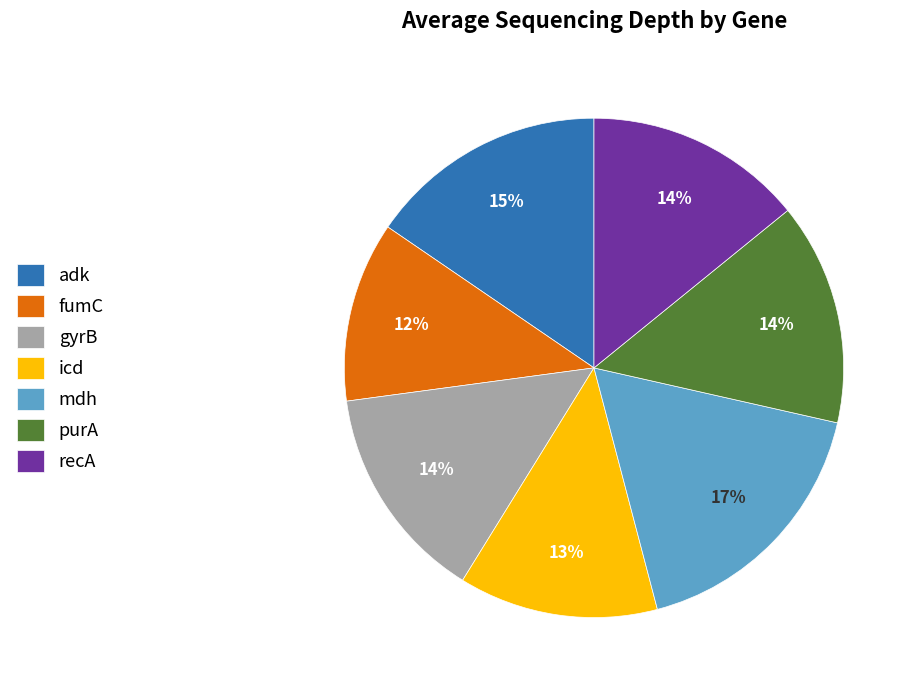

Is there any slice that represents more than half of the pie?

No